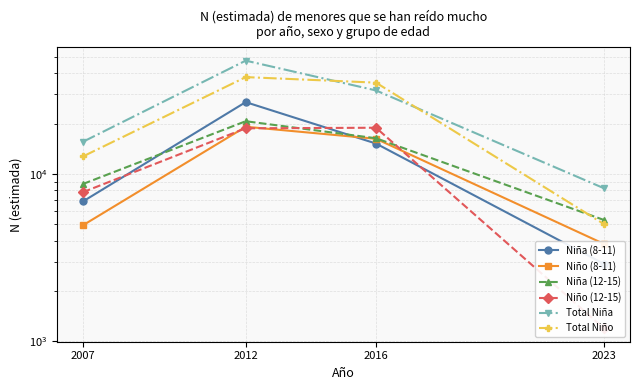

Where is the first local maximum for Total Niño?

2012